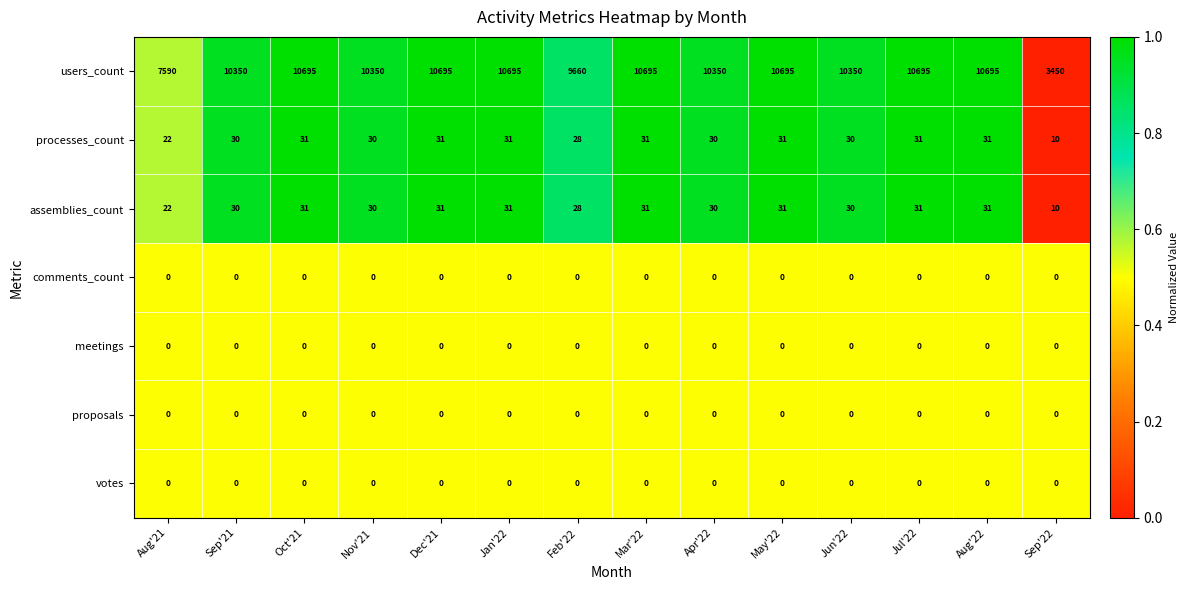

What value does the processes_count series have at Feb'22?

28